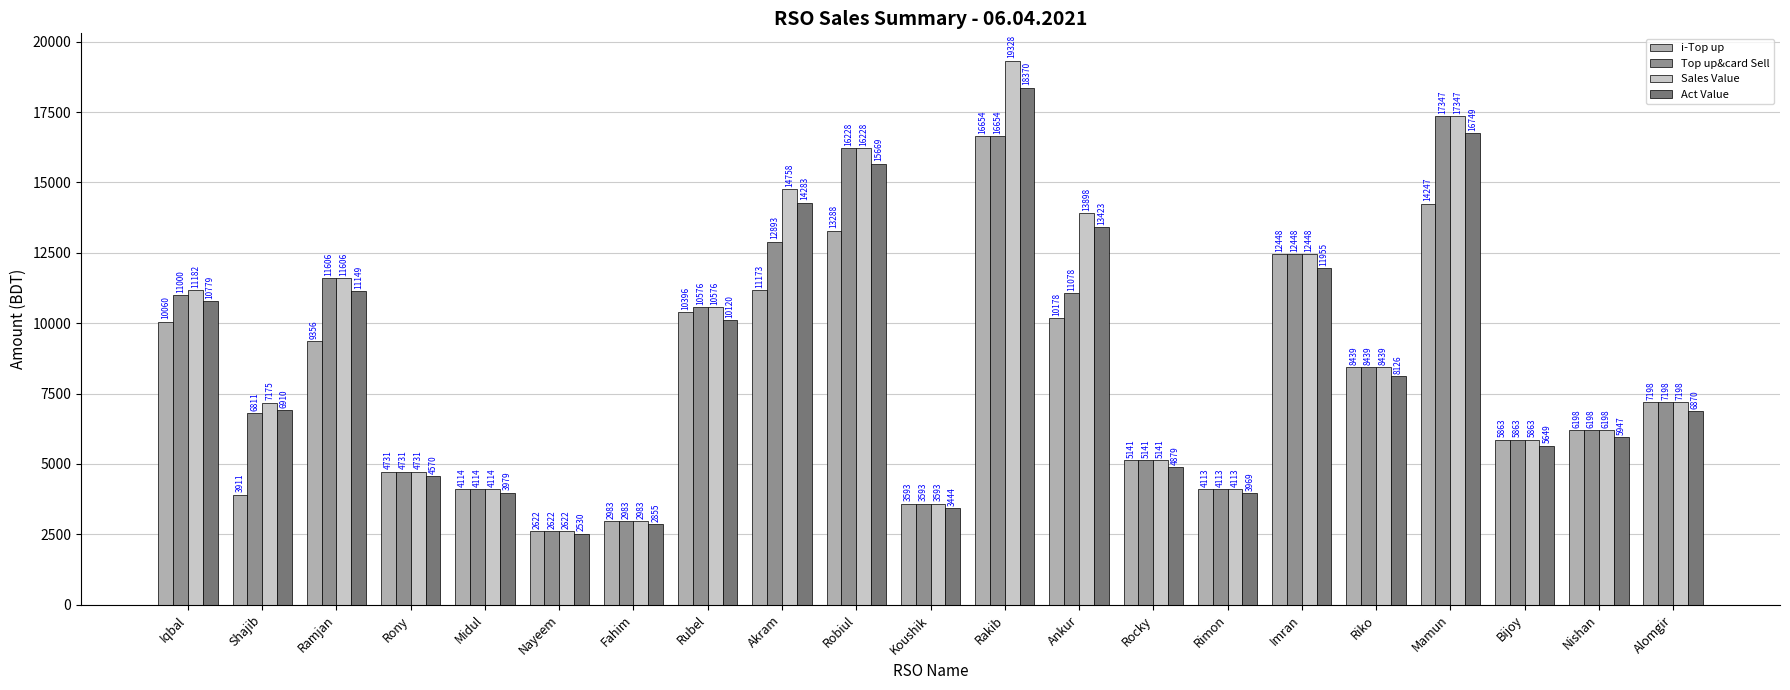

Which series has the widest spread of values?

Sales Value